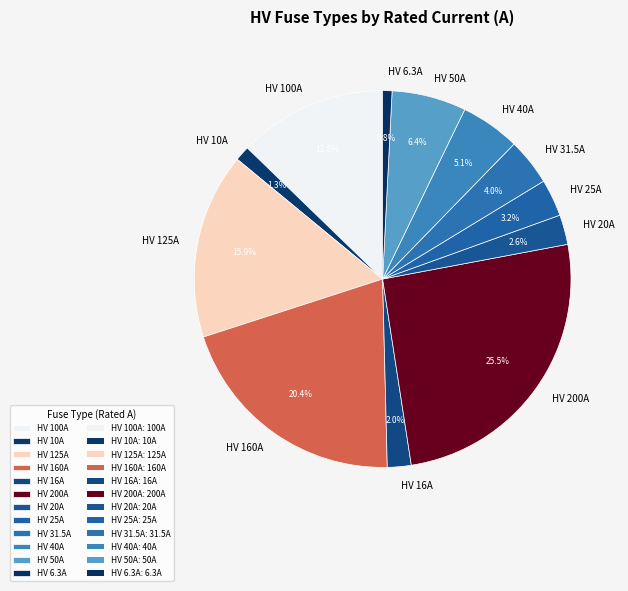

Between HV 40A and HV 125A, which is larger?

HV 125A